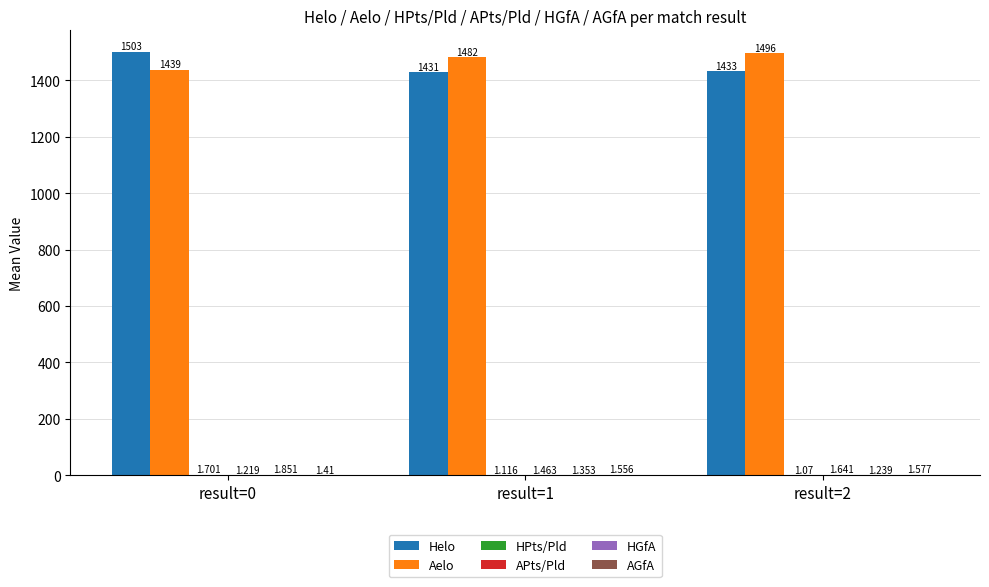

Which series has the largest total across all categories?

Aelo